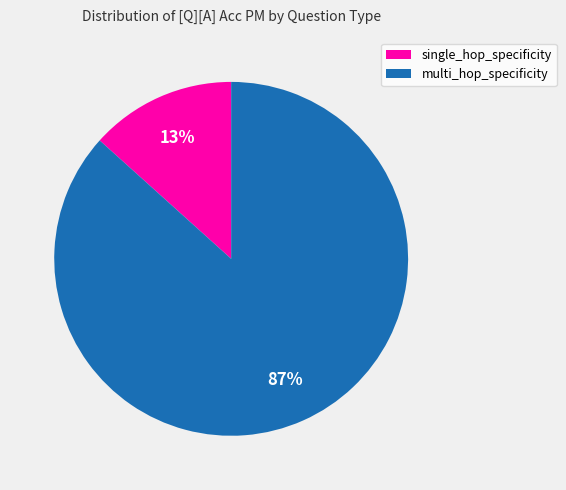

Which has a higher value, multi_hop_specificity or single_hop_specificity?

multi_hop_specificity